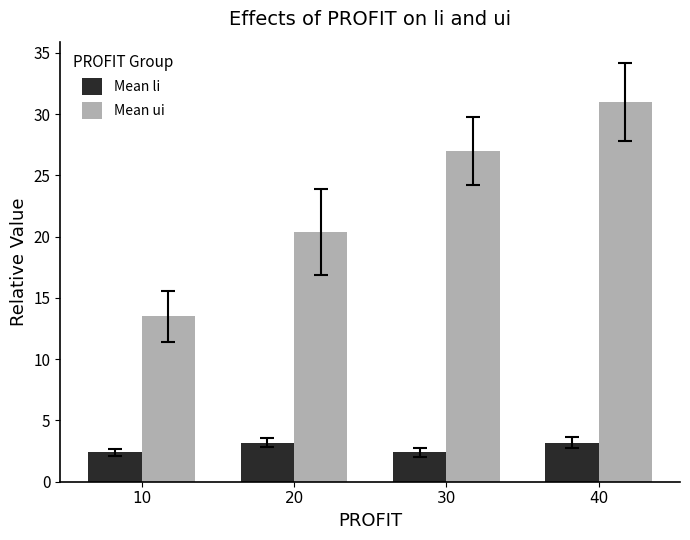

What is the difference between the maximum and second lowest values in the Mean li series?

0.8